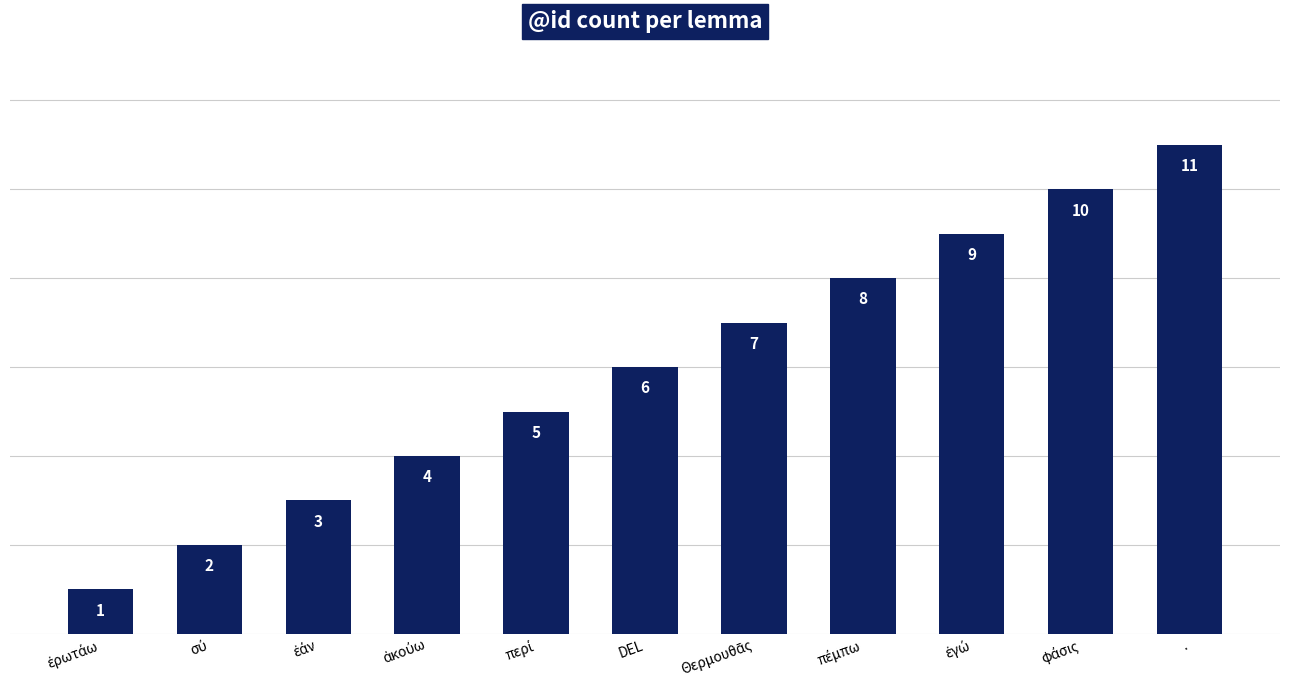

Is it true that the value at DEL is 10?

False